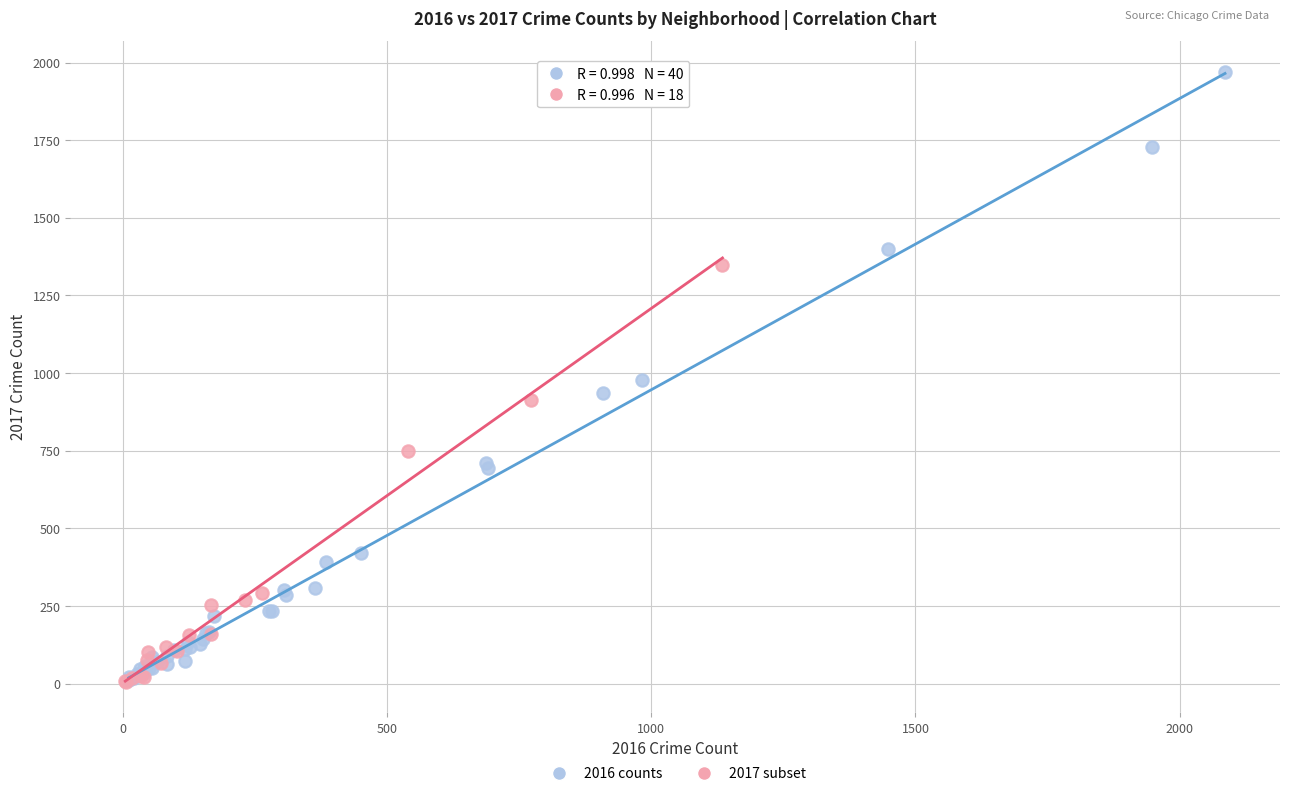

Which series contains the highest Y value?

2016 counts